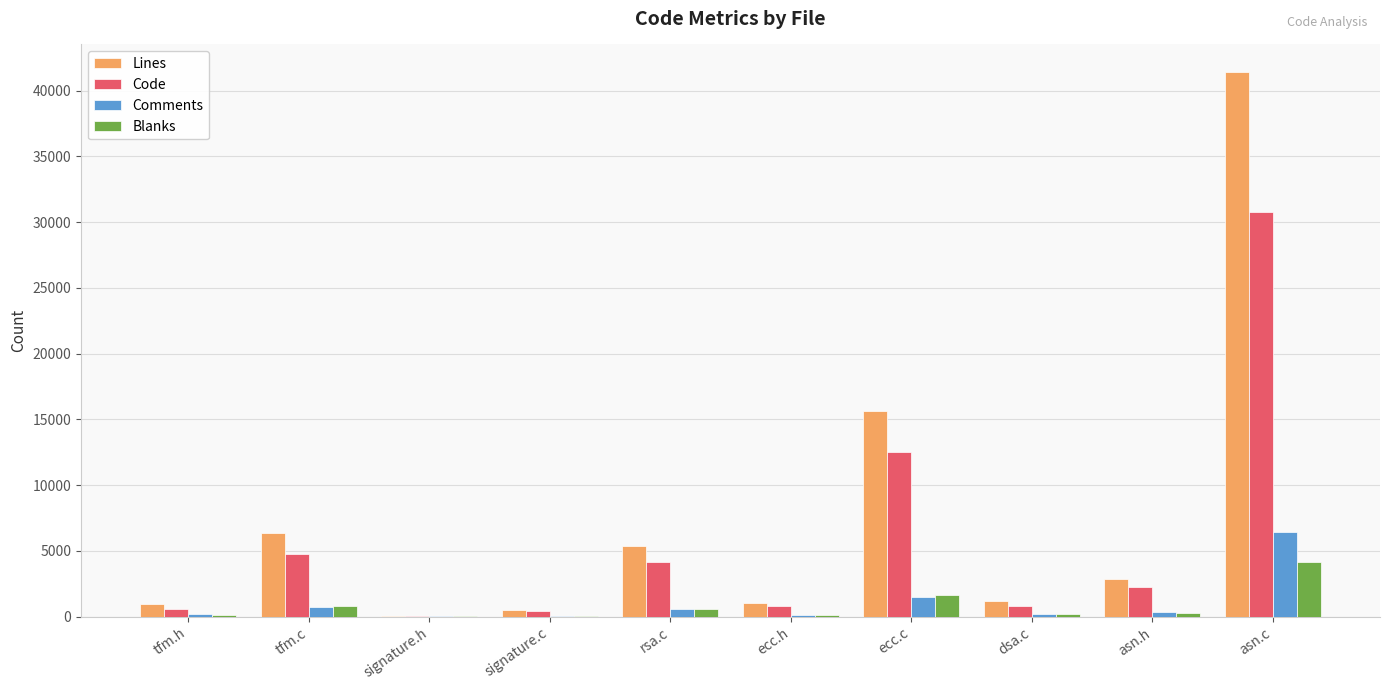

At which label does Comments reach its peak?

asn.c